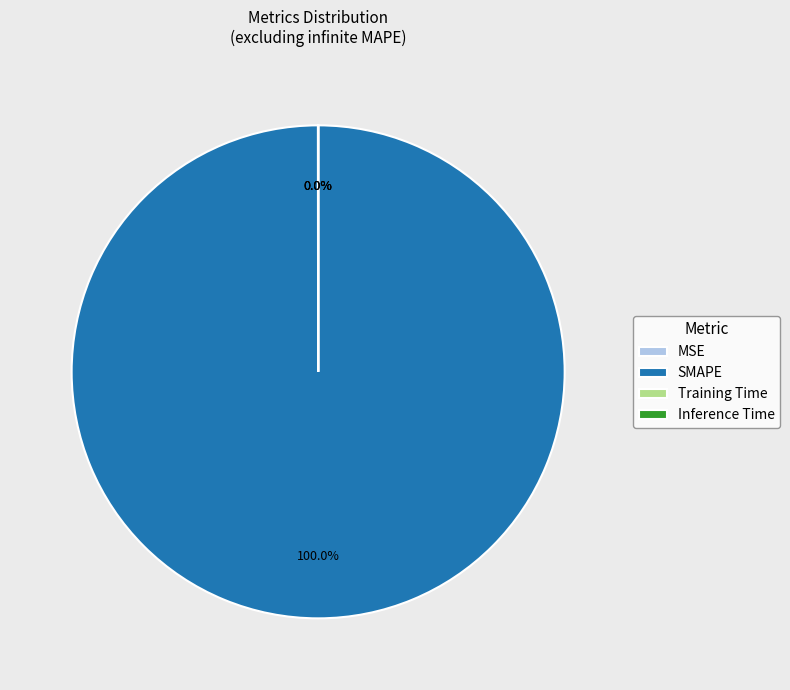

Which slice is the largest?

SMAPE